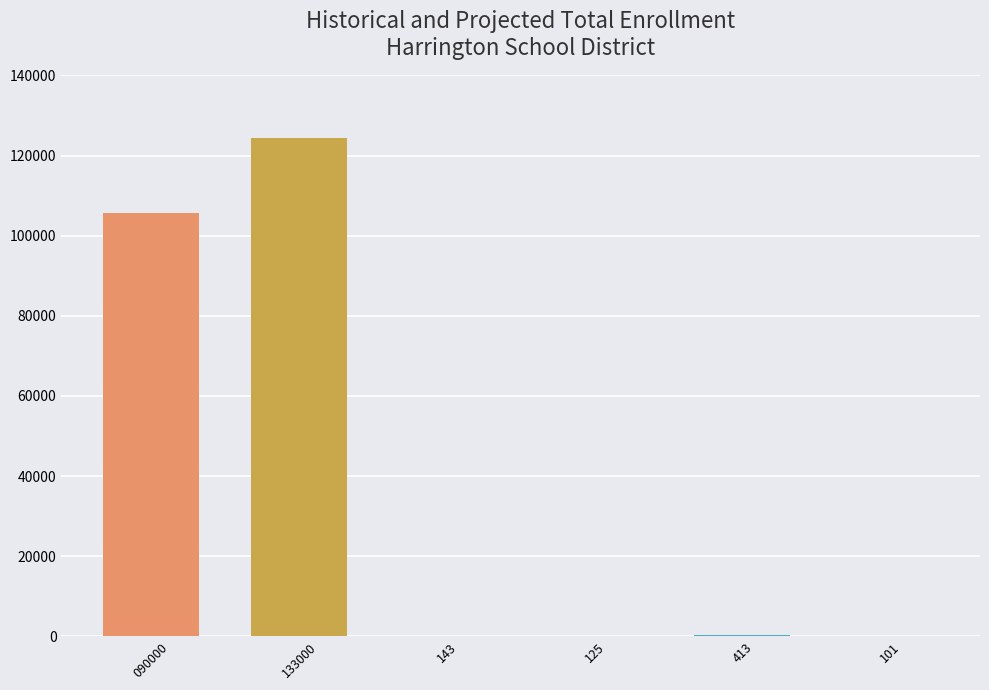

Where is the data nearest to the value 62269?

090000